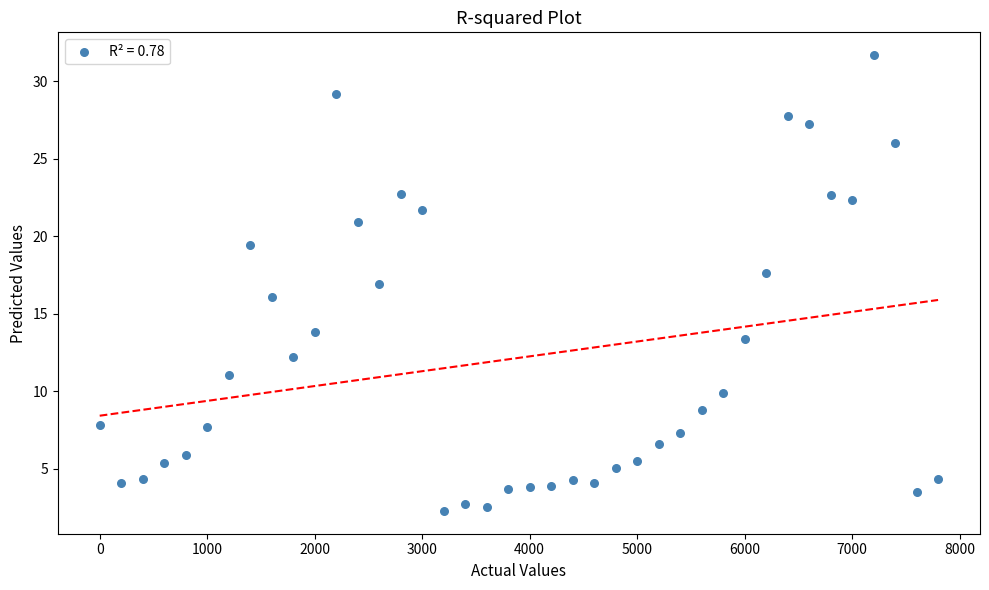

What is the range of Y values (max minus min)?

29.4